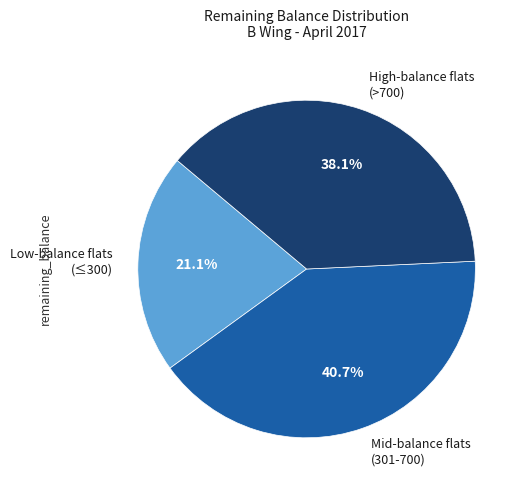

Does any single category account for the majority?

No